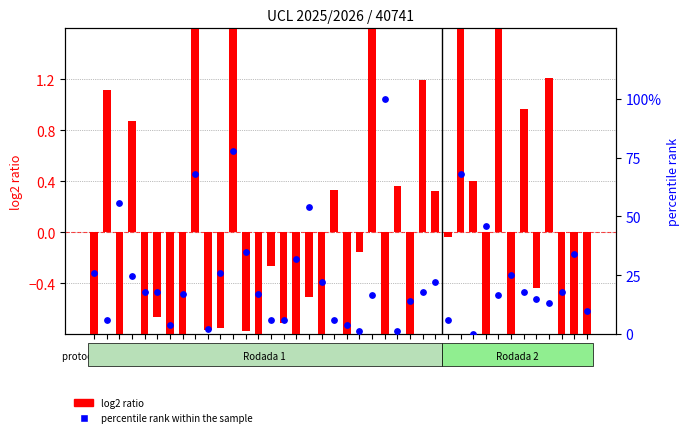

Which series contains the lowest Y value?

log2 ratio